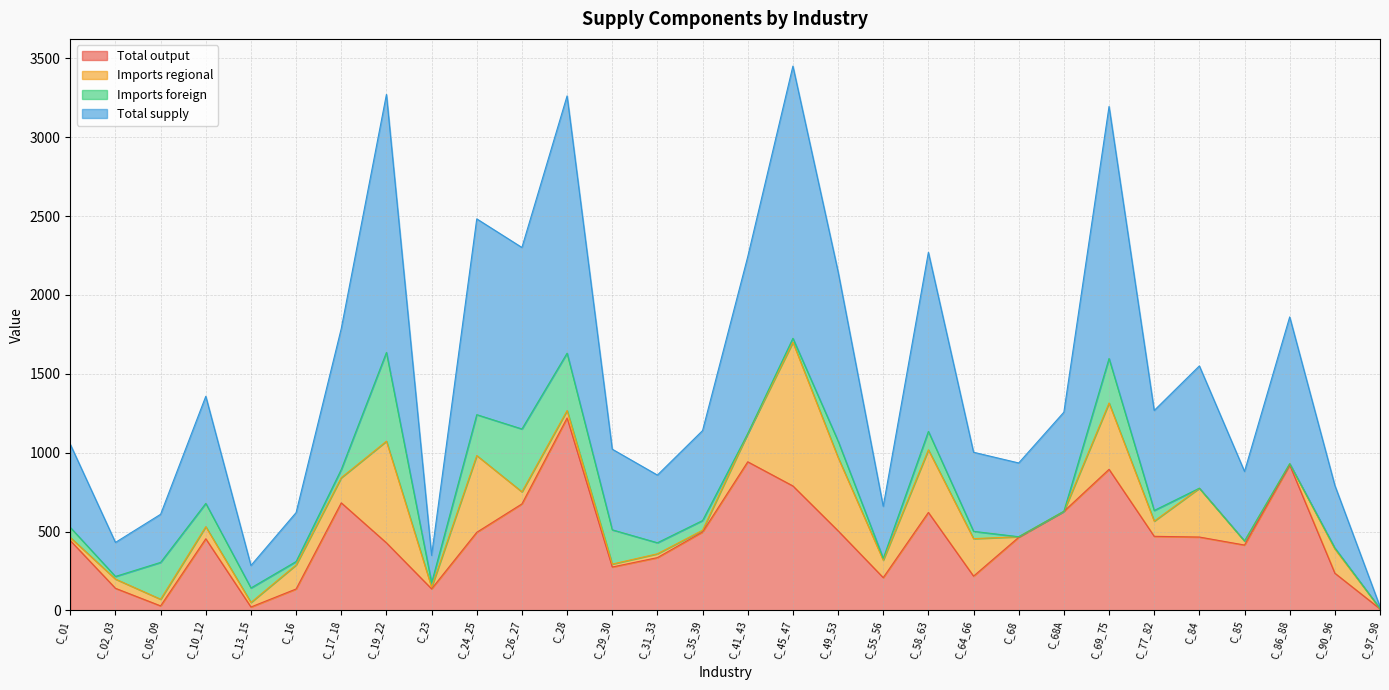

At which category does Total output reach its first local peak?

C_10_12